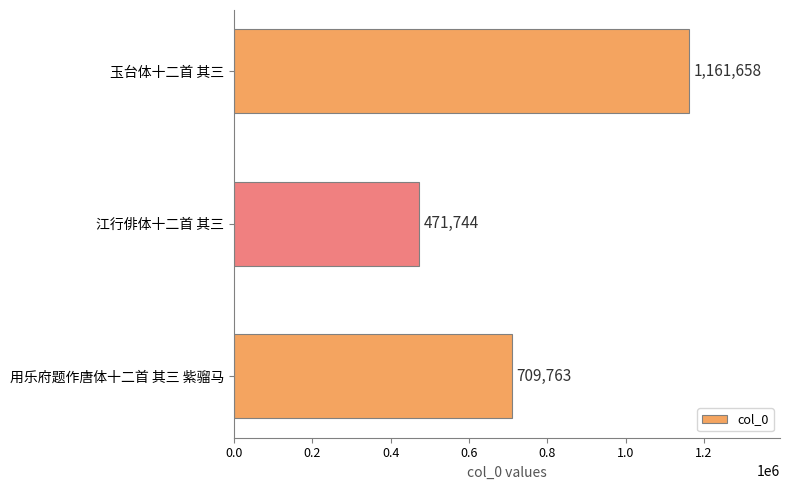

What is the minimum value shown in the chart?

471744